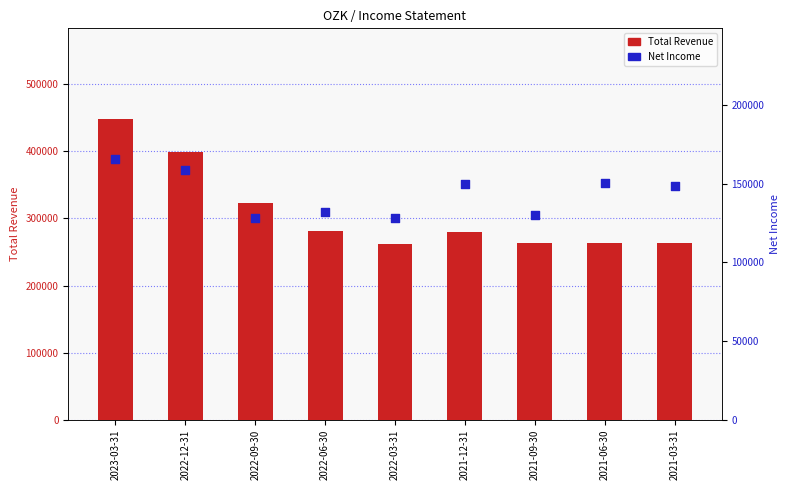

Which series contains the highest Y value?

Total Revenue